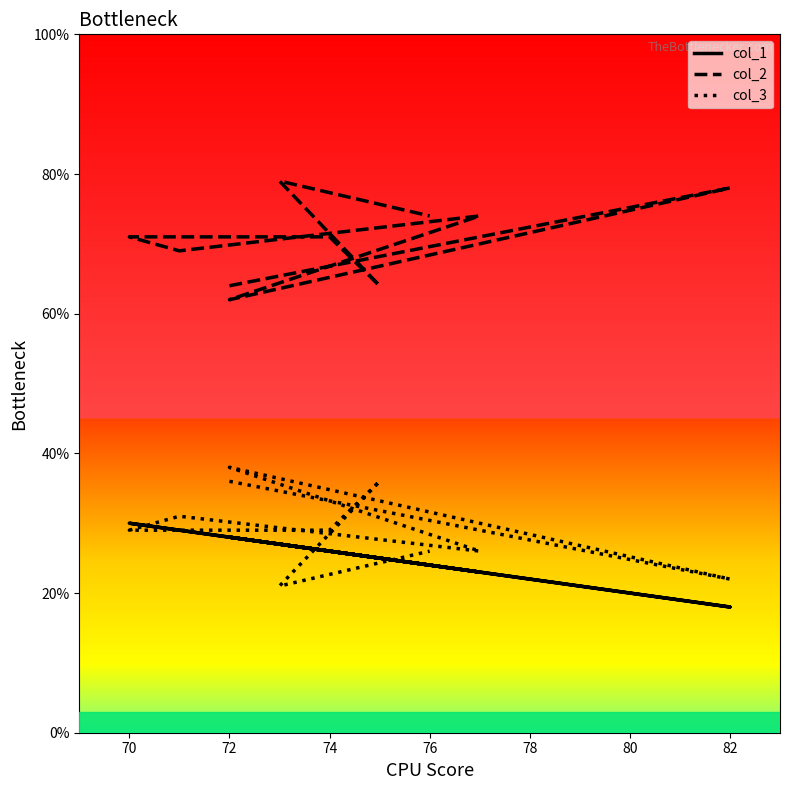

What is the value of the col_3 point at the 6th from the left?

29